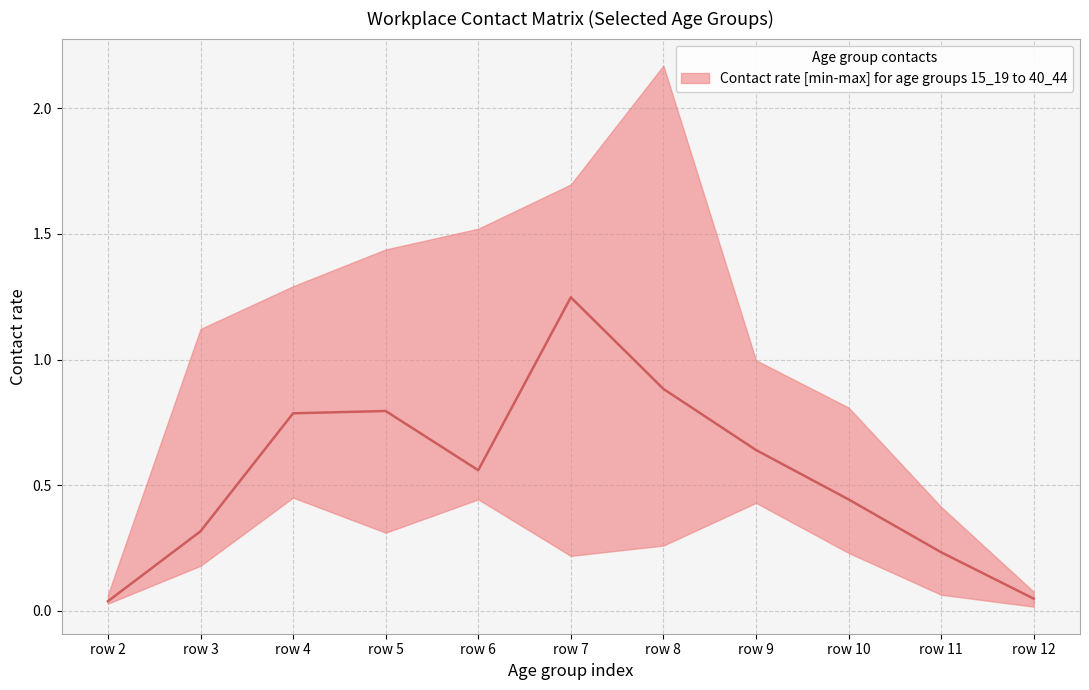

Is it true that 30_34 equals 0.3 at 10?

False